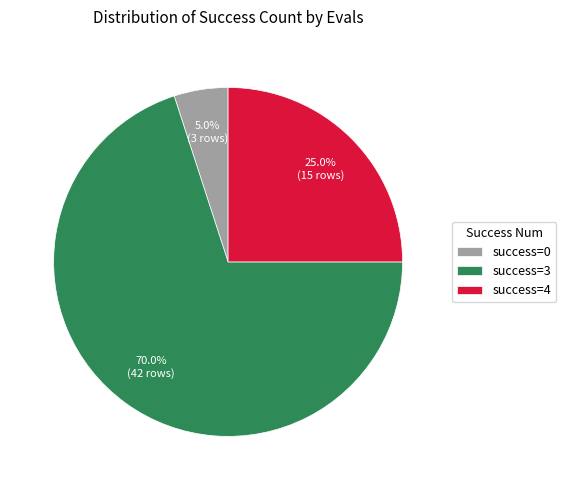

Which category has the biggest portion of the pie?

success=3